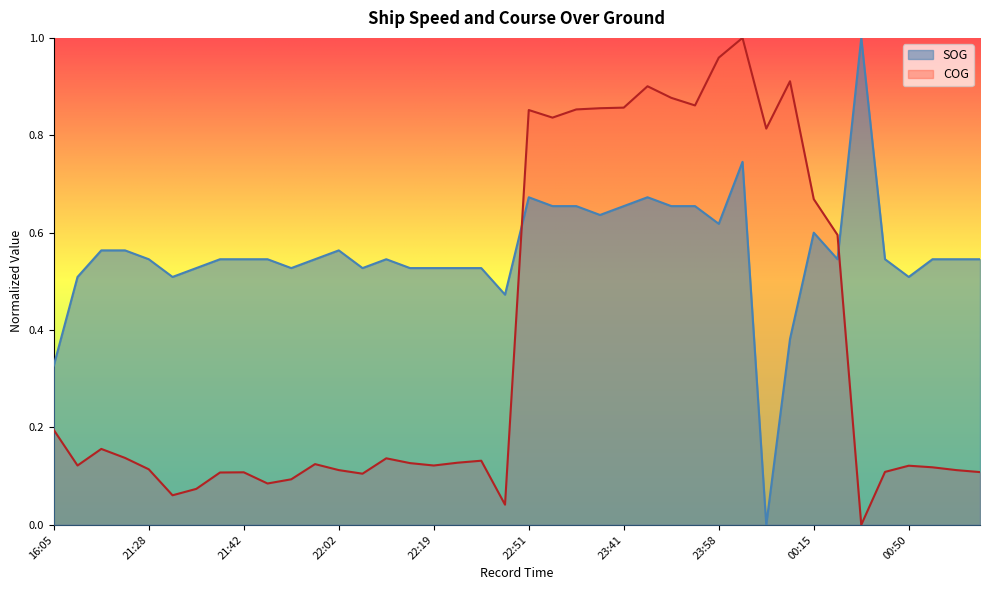

In SOG, how many points are higher than both neighbors (excluding endpoints)?

7